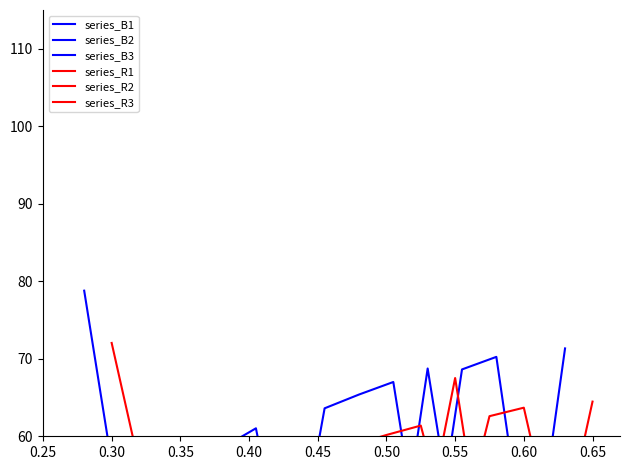

How many data points in series_R2 are above 57?

8